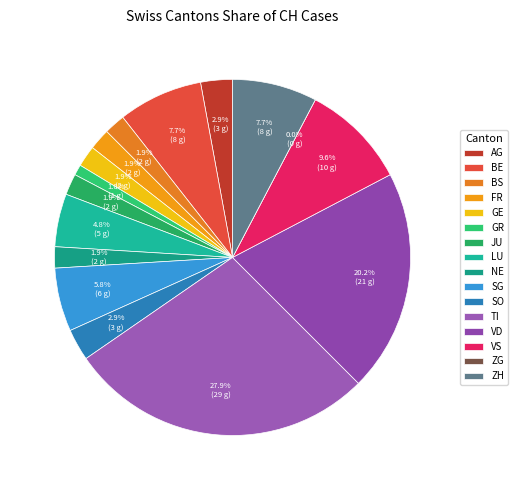

What percentage is the VS slice, to the nearest percent?

10%